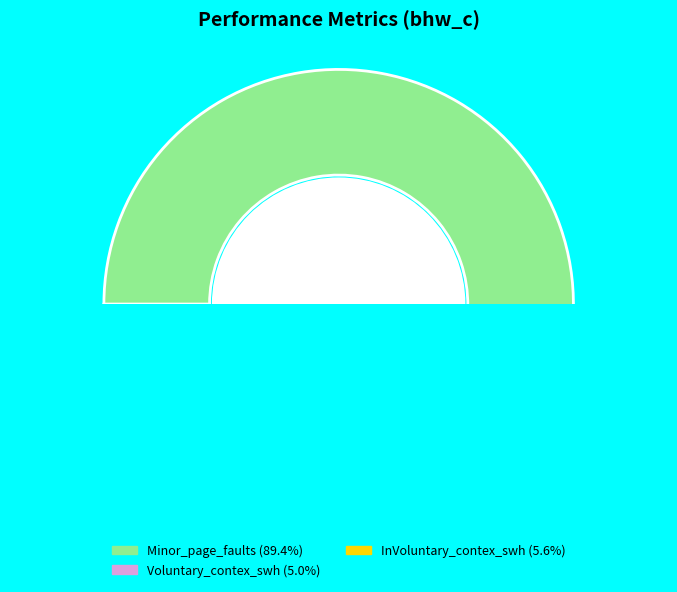

The InVoluntary_contex_swh slice represents 16% of the pie. True or false?

False